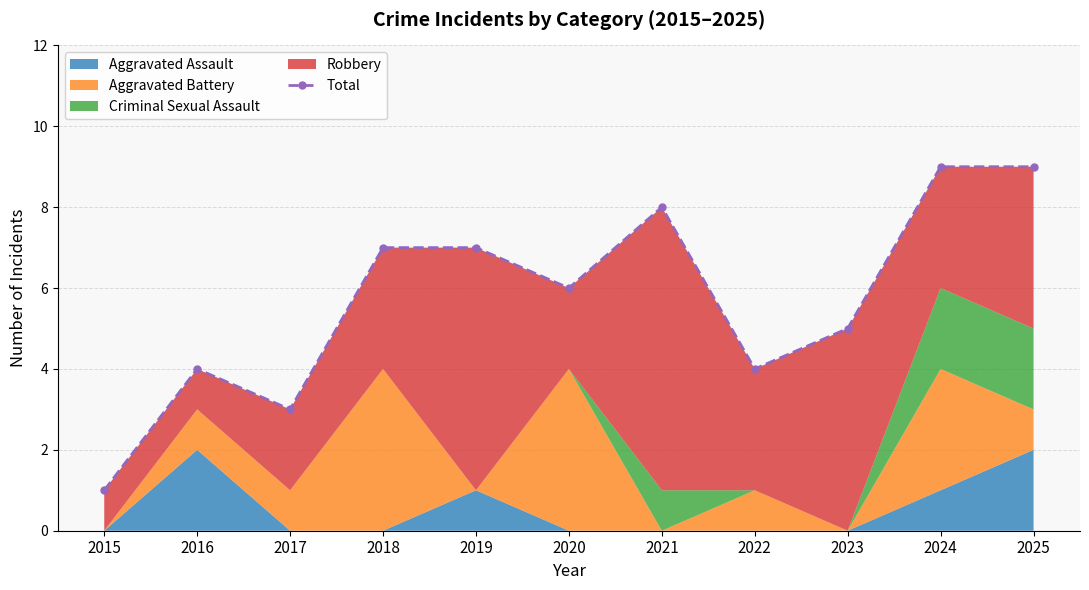

At which label is the value closest to 5?

2023